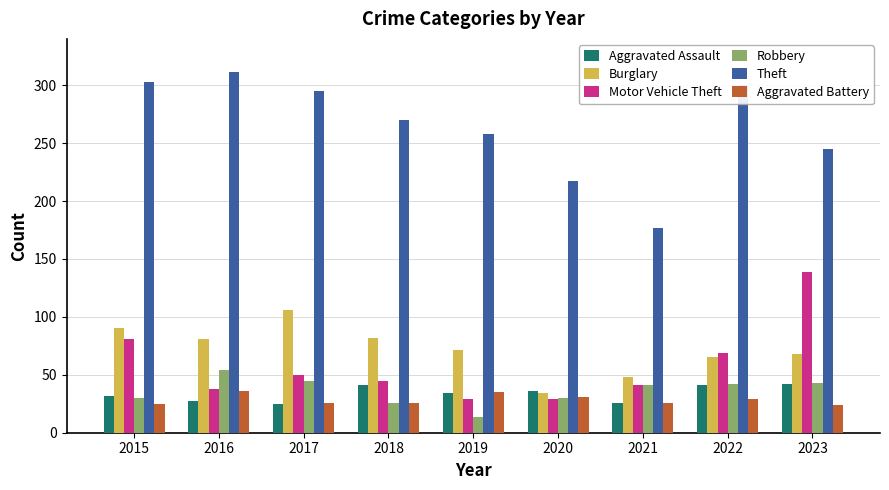

What is the average value of the Burglary series?

72